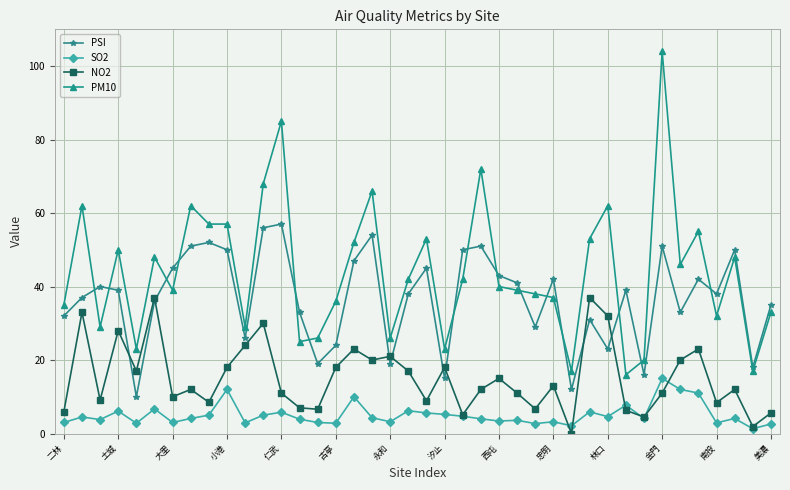

What is the value of the NO2 point at the 2nd from the left?

33.0